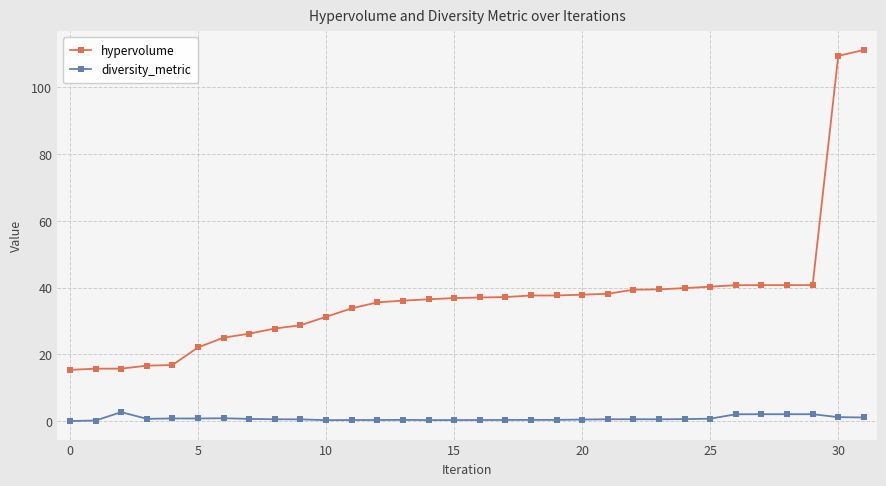

True or false: hypervolume and diversity_metric cross at least once.

False